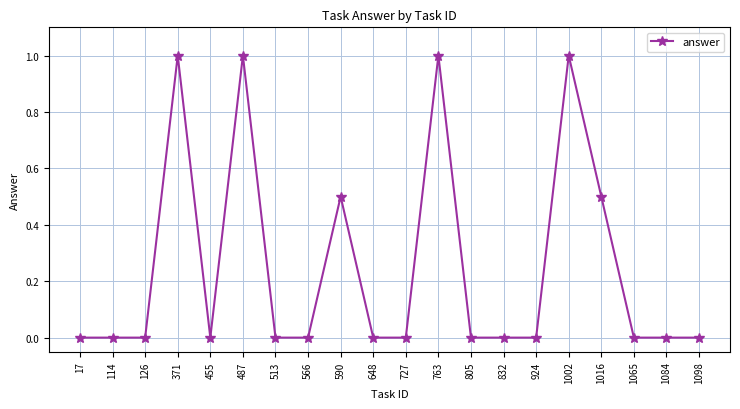

What is the sum of the values at 371 and 832?

1.0